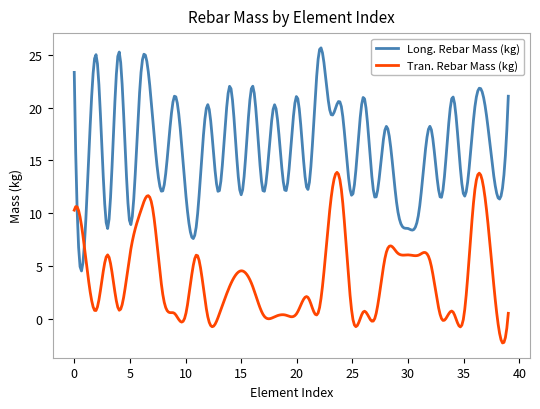

Which series has the largest range (max minus min)?

Long. Rebar Mass (kg)